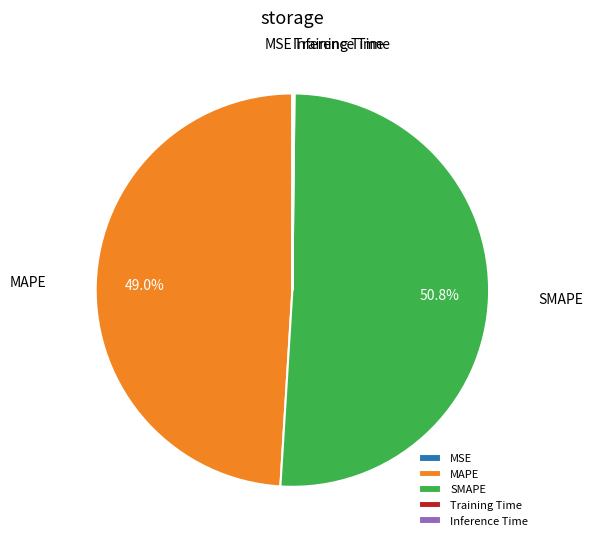

Which category has the biggest portion of the pie?

SMAPE